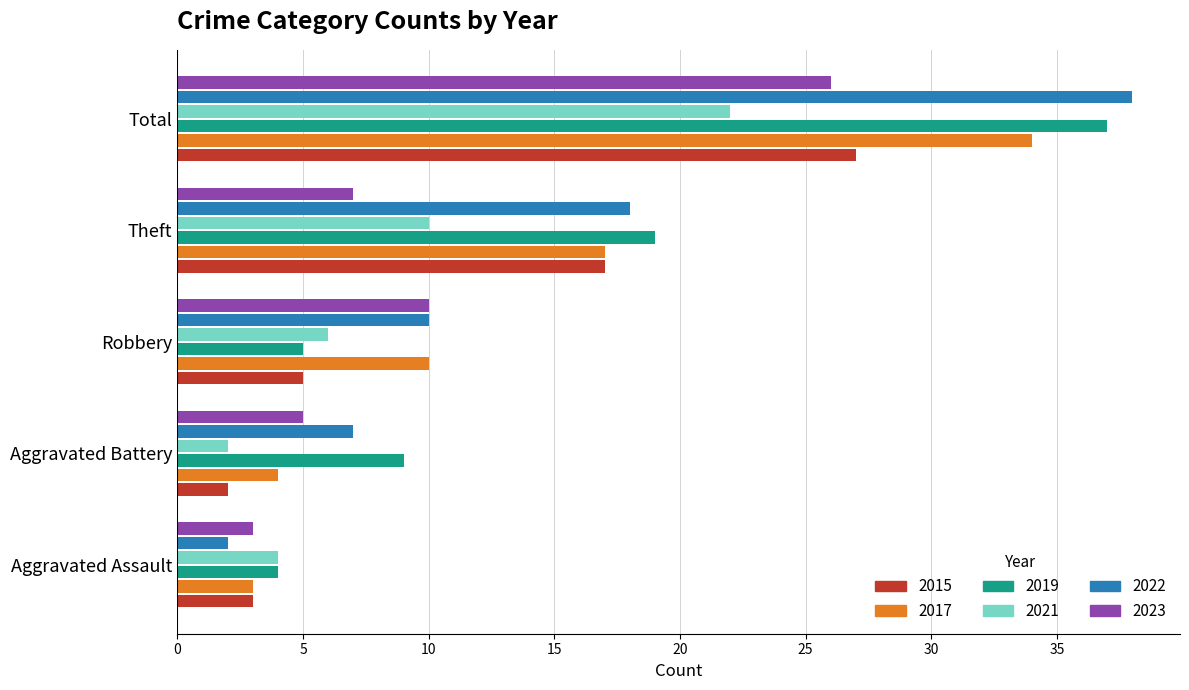

Where is 2019 nearest to the value 20?

Theft